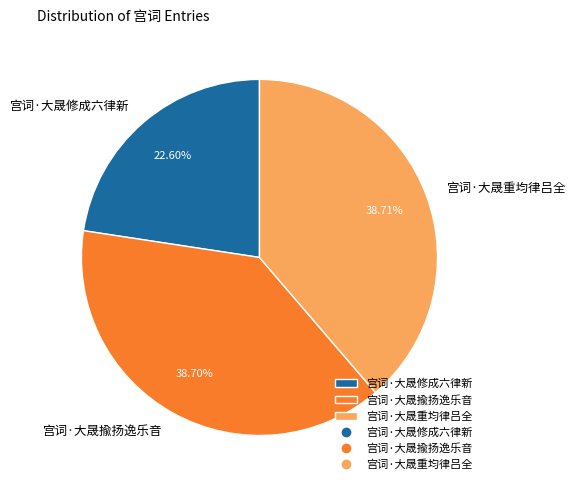

Which category has the smallest portion of the pie?

宫词·大晟修成六律新